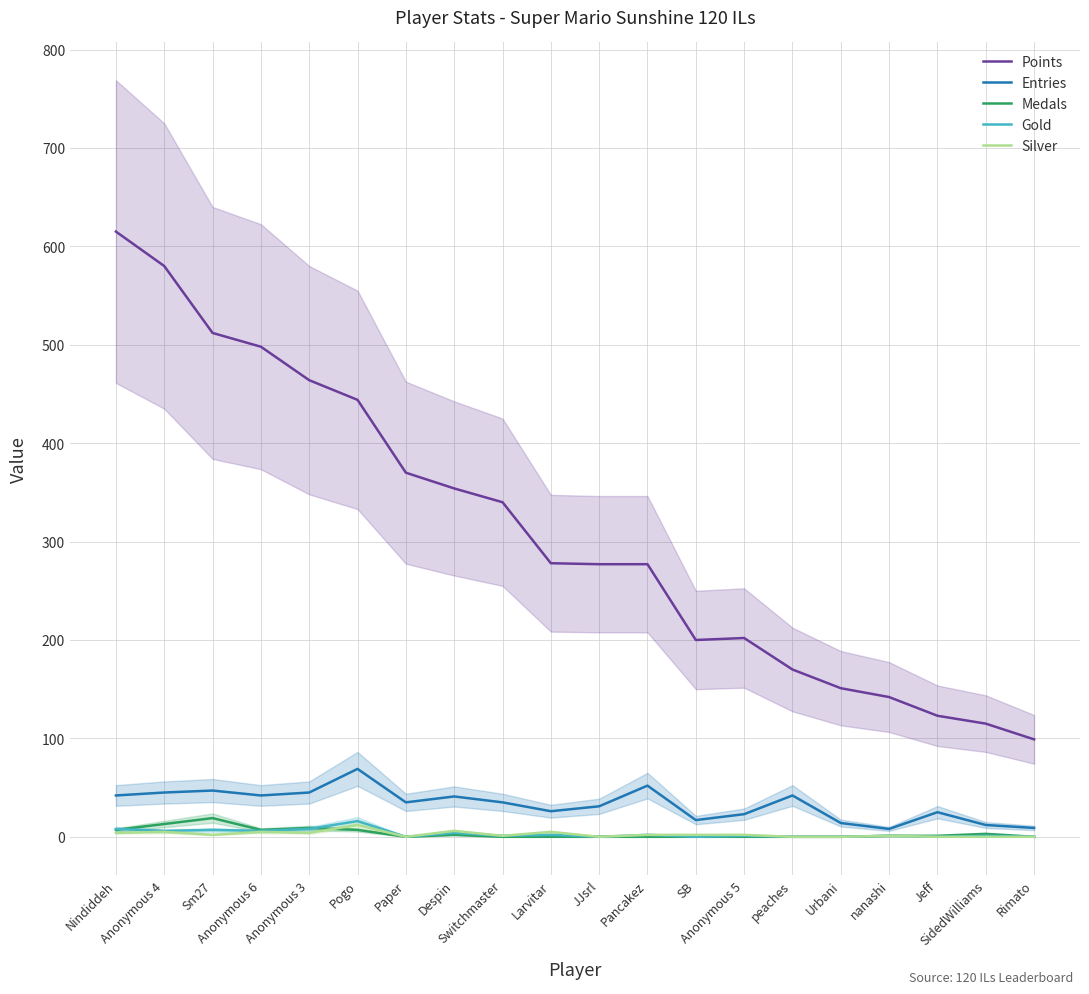

At which label does Entries first exceed 35?

Nindiddeh